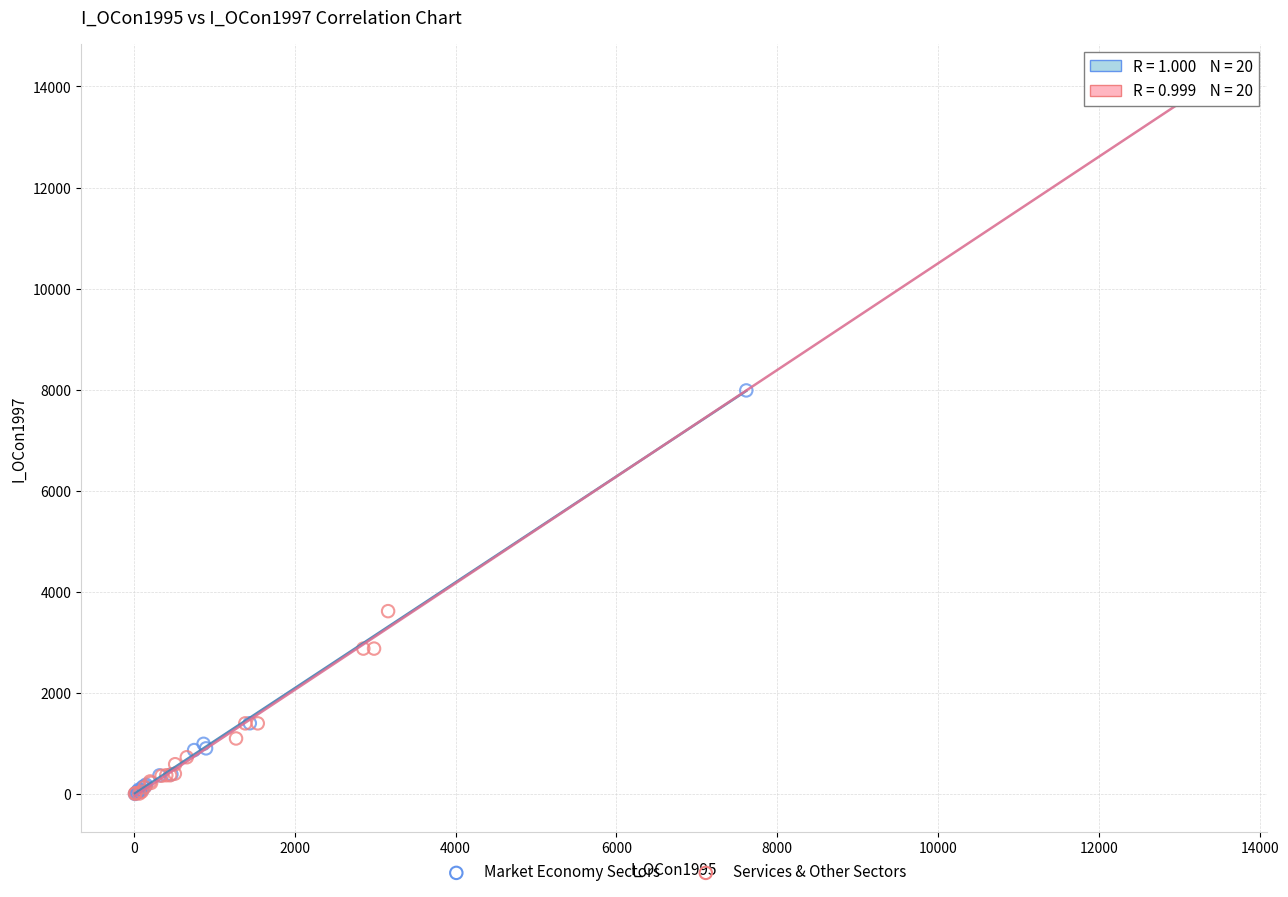

Which series has the widest spread of Y values?

Services & Other Sectors